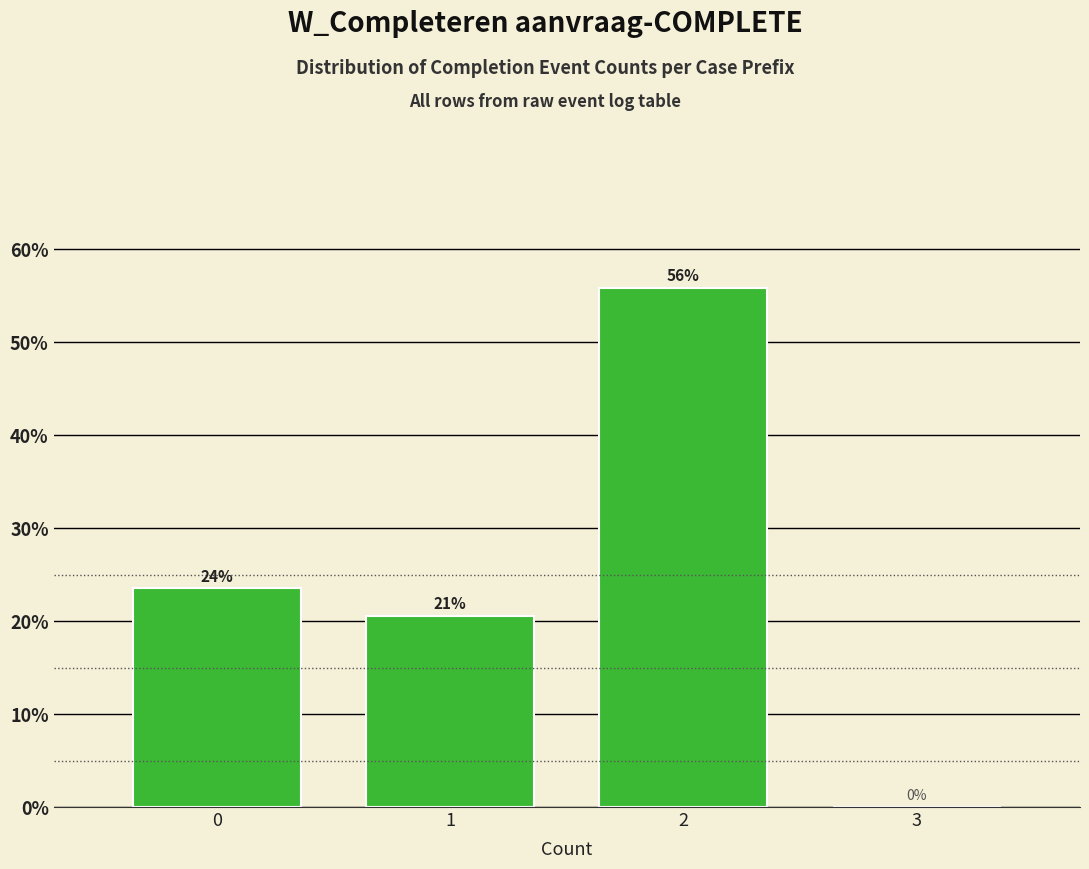

What is the maximum value shown in the chart?

55.9